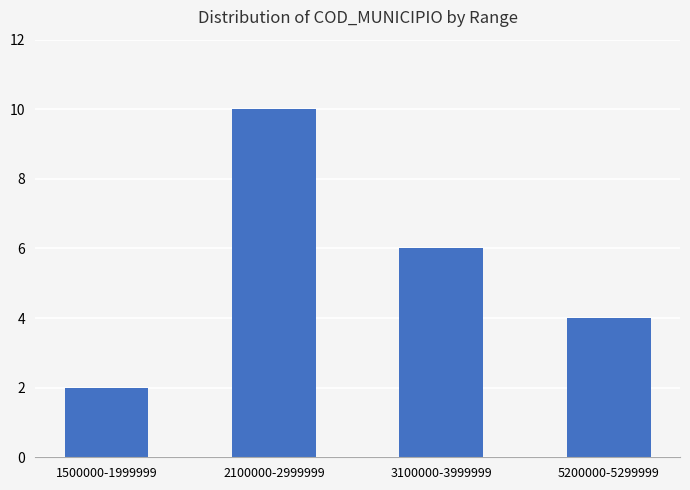

Which has a higher value, 2100000-2999999 or 3100000-3999999?

2100000-2999999